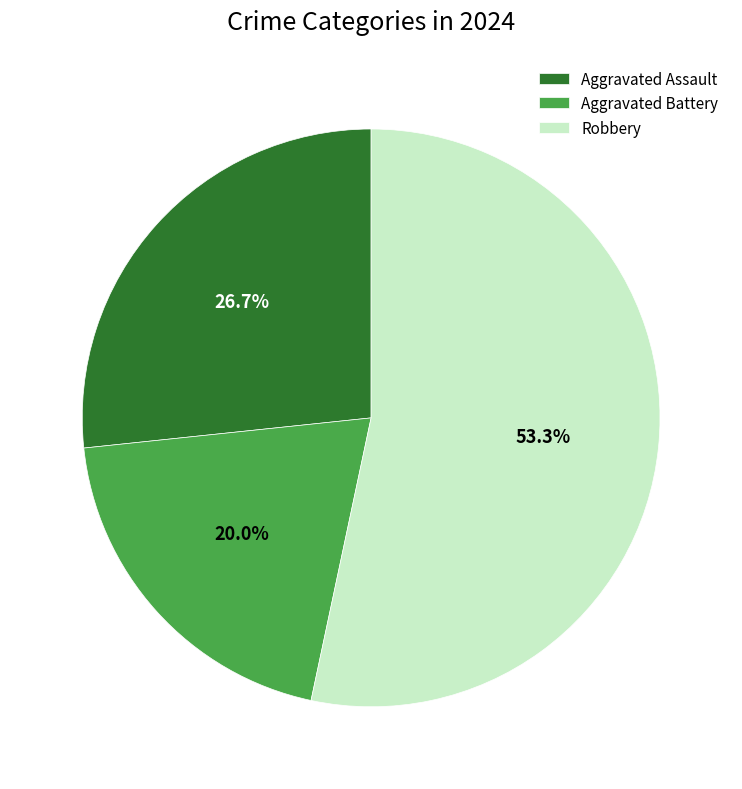

To the nearest percent, what percentage of the pie is Aggravated Battery?

20%